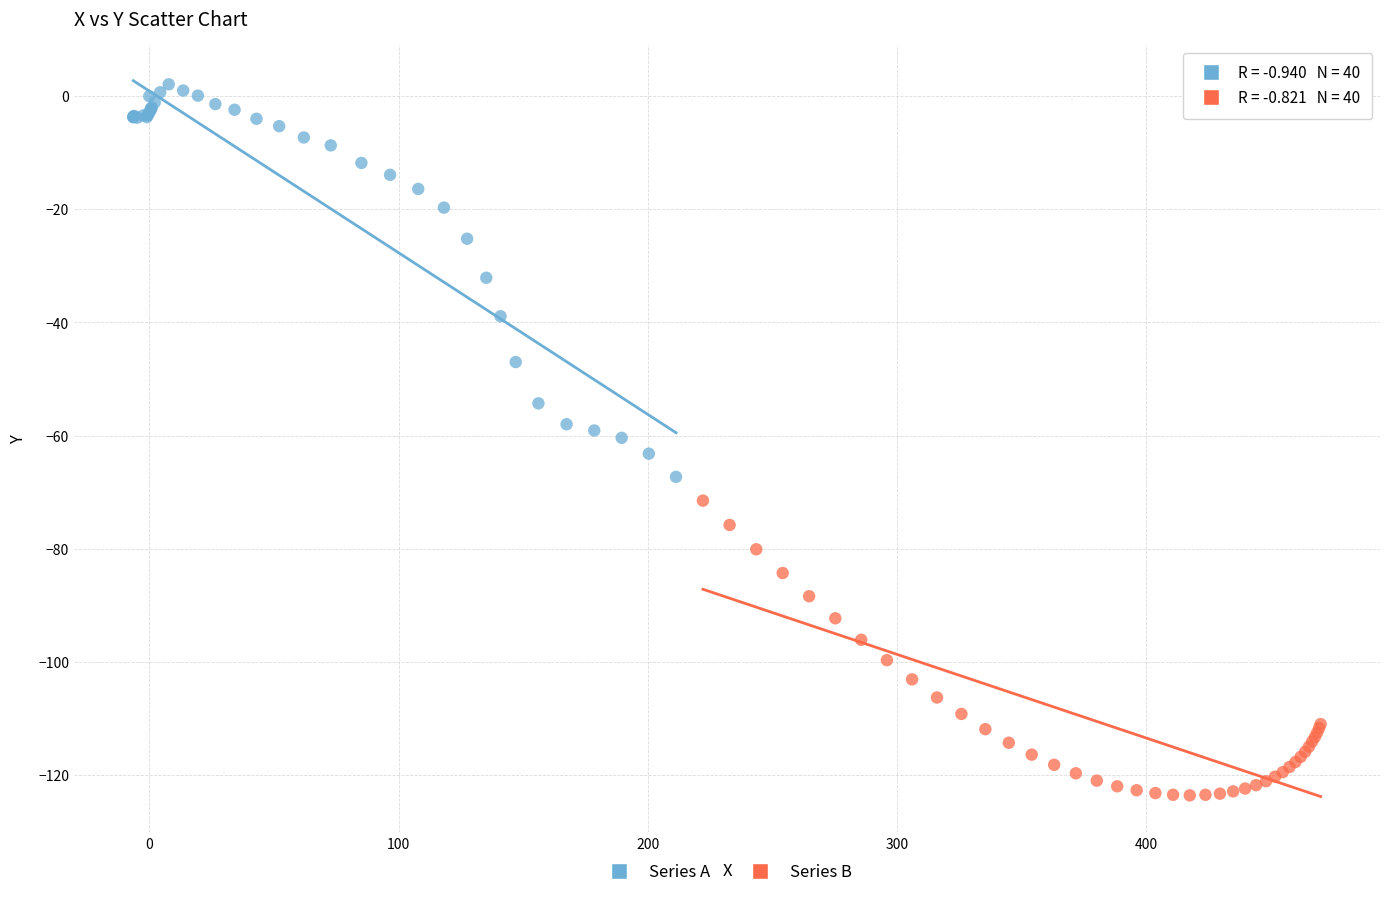

What are all the series names shown in the legend?

Series A, Series B